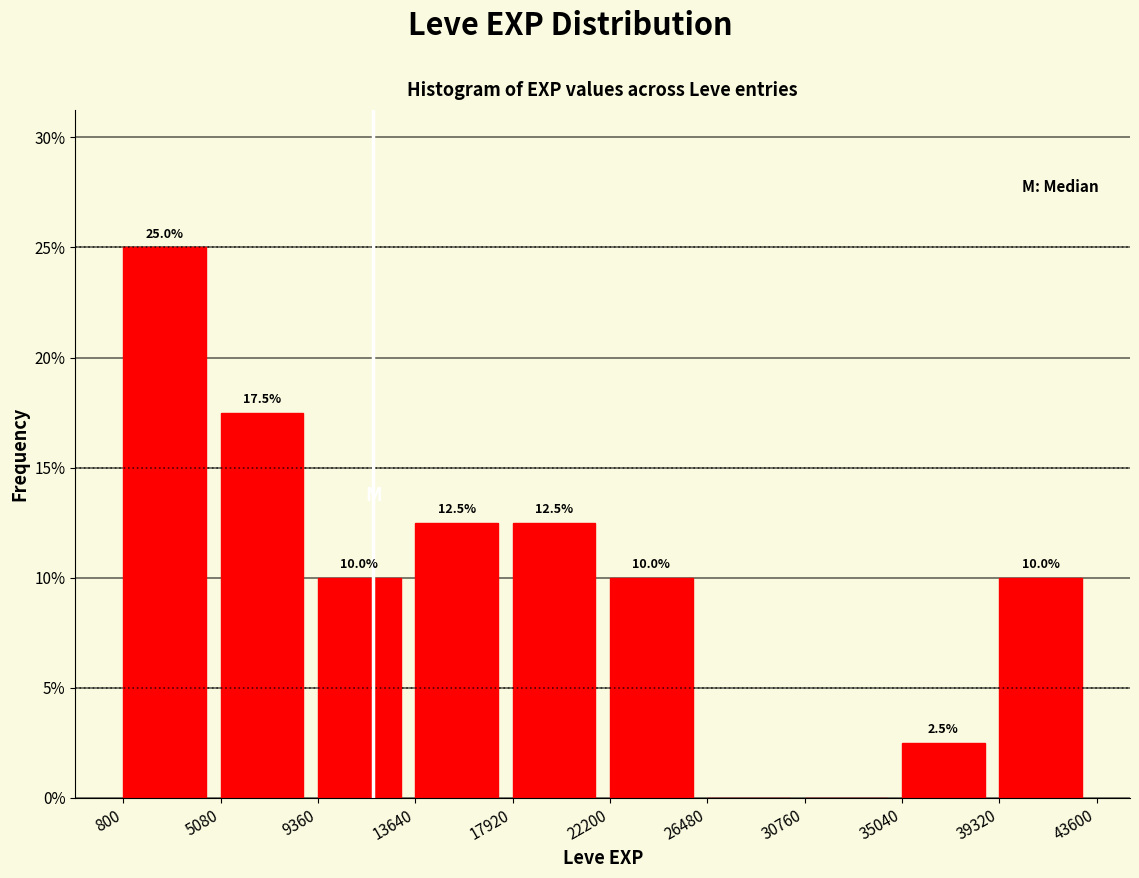

Which range on the x-axis has the tallest bar?

800 to 5080